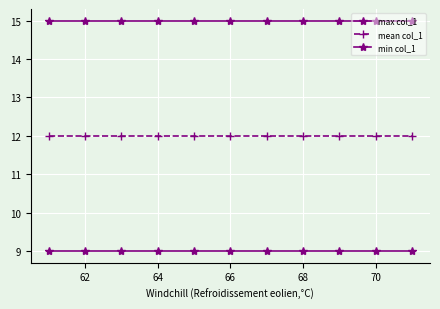

How many data points does each series have?

11